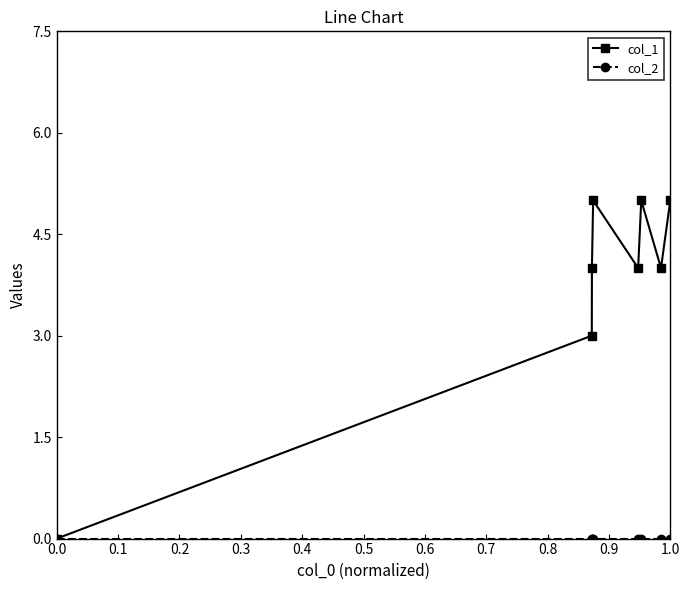

Which series has the largest total across all categories?

col_1